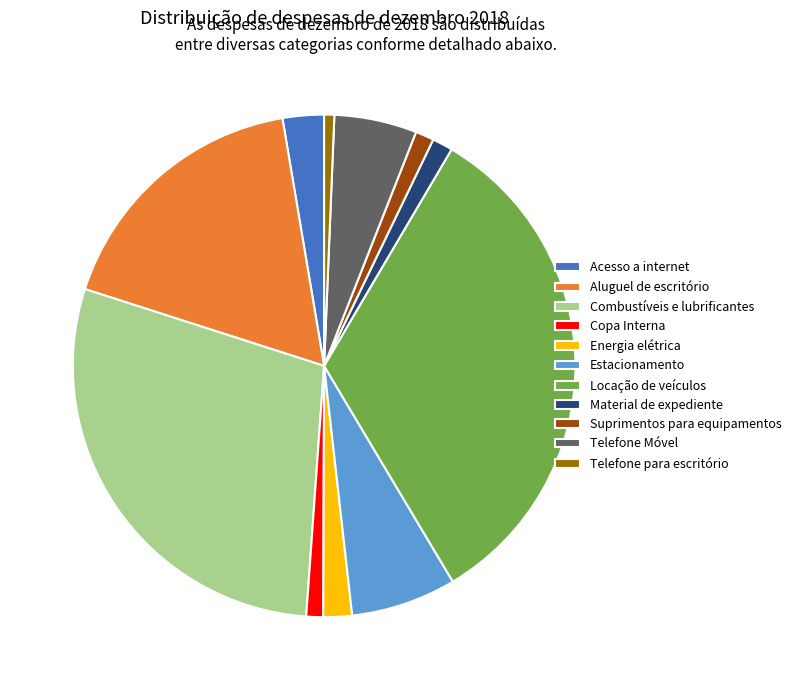

Count the number of slices in the pie.

11